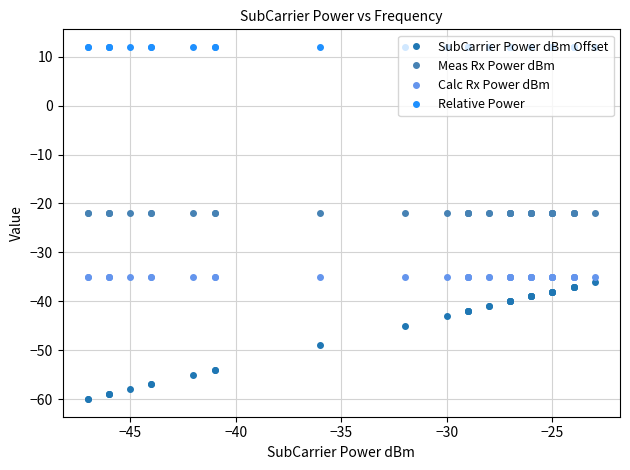

What is the maximum value for Meas Rx Power dBm?

-21.9